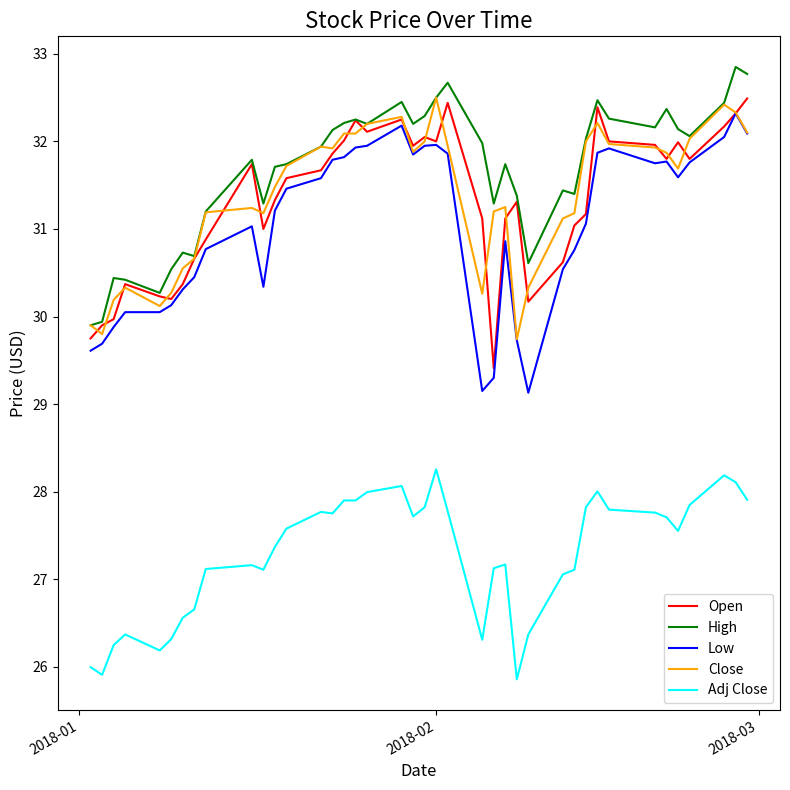

True or false: Low and High intersect in this chart.

False